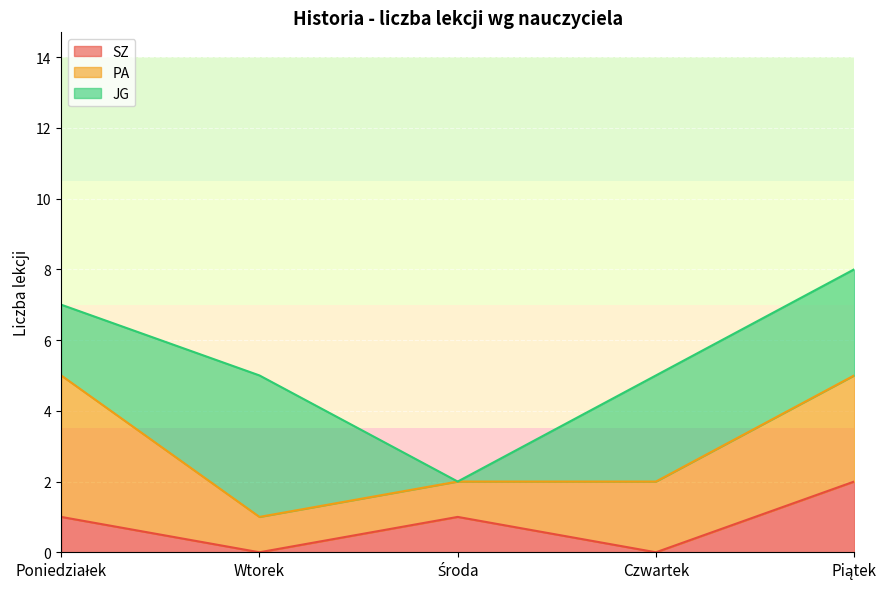

Is it true that PA equals 2 at Środa?

False